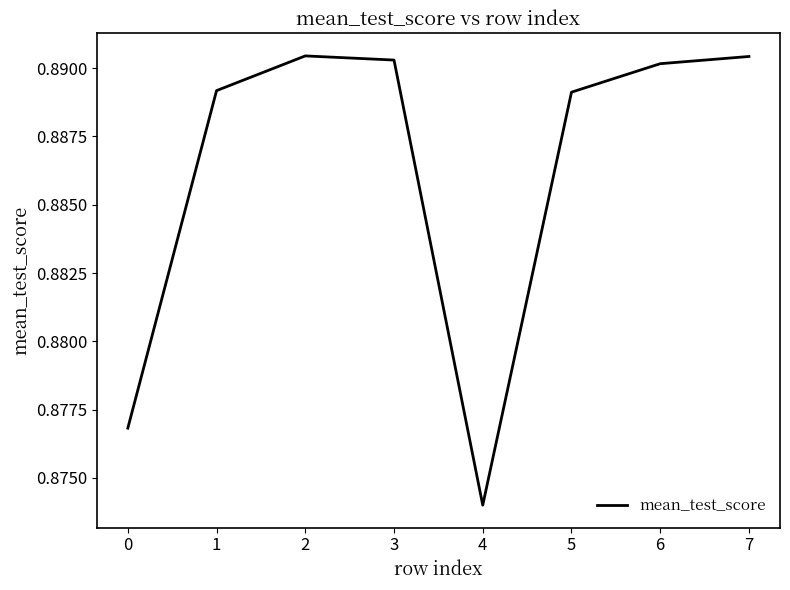

Is it true that the value at 5 is 1.4?

False